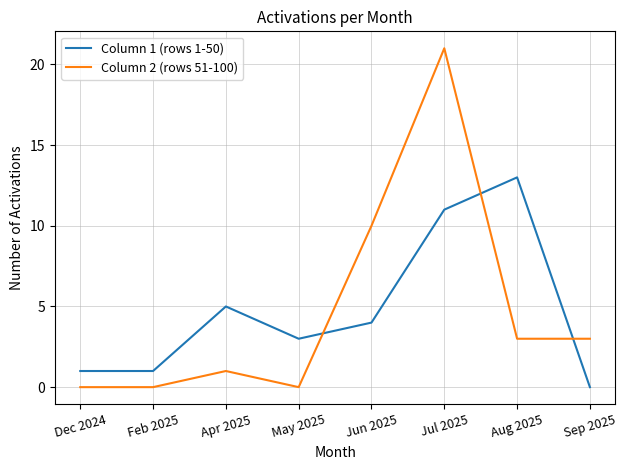

What is the difference between the maximum and second lowest values in the Column 2 (rows 51-100) series?

21